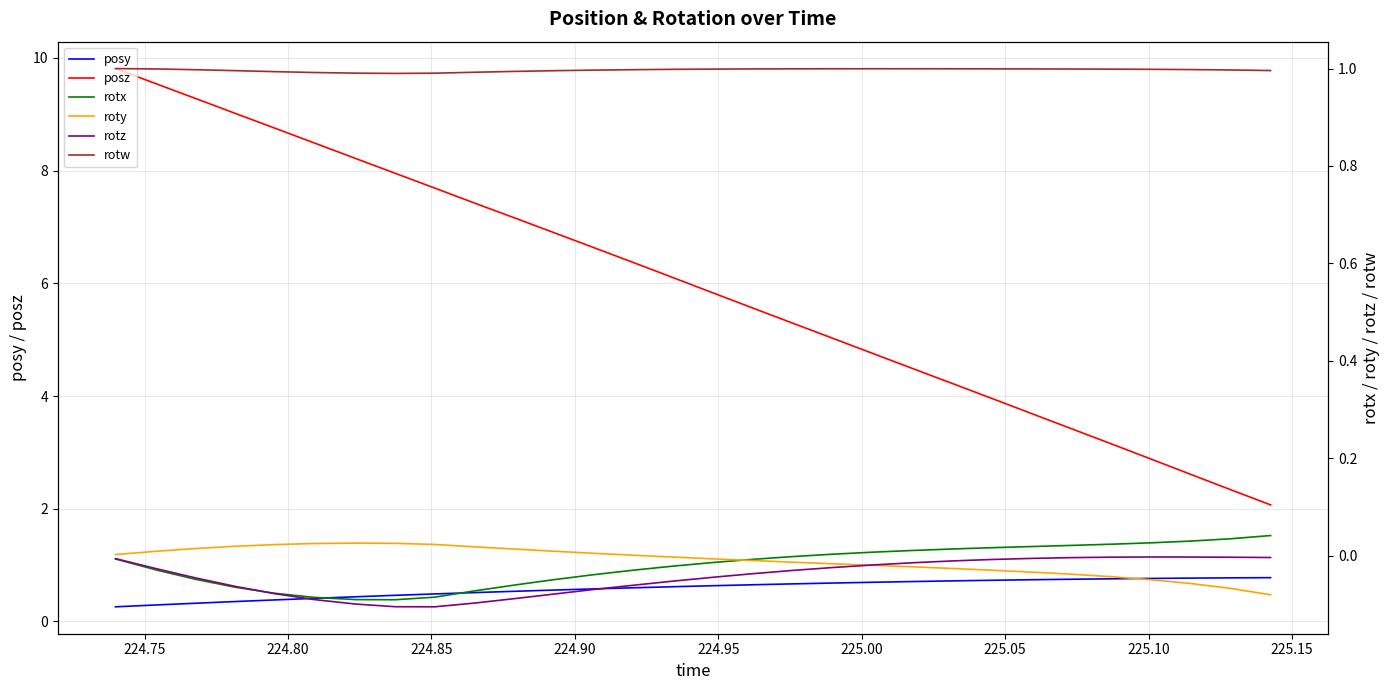

True or false: posy has more than 0 points higher than both neighbors.

False